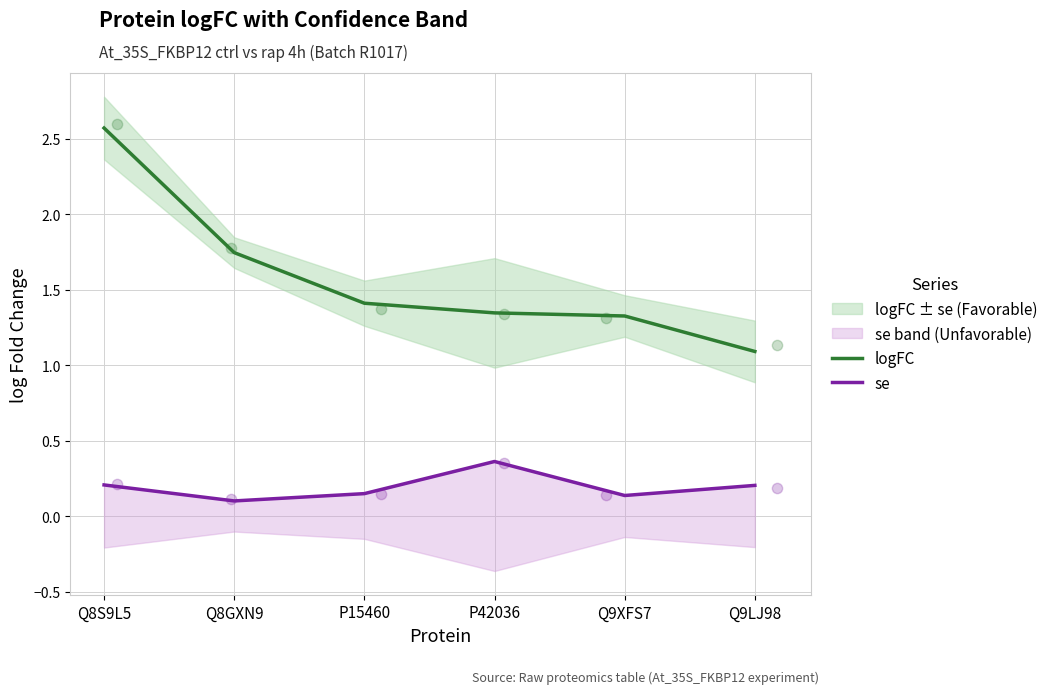

At which category is the sum across all series the highest?

Q8S9L5